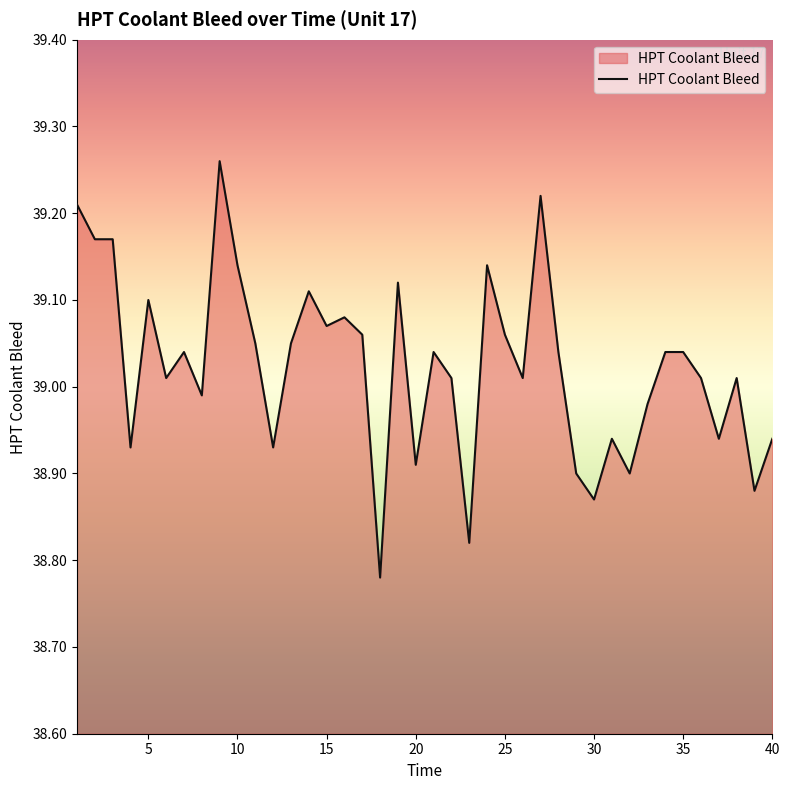

What is the difference between the maximum and minimum values?

0.5